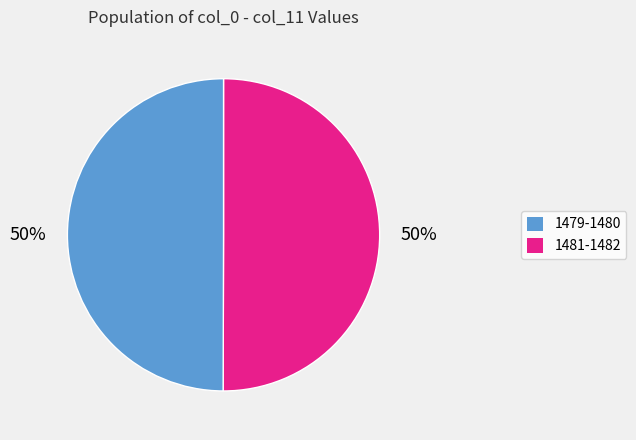

To the nearest percent, what is the average slice percentage?

50%